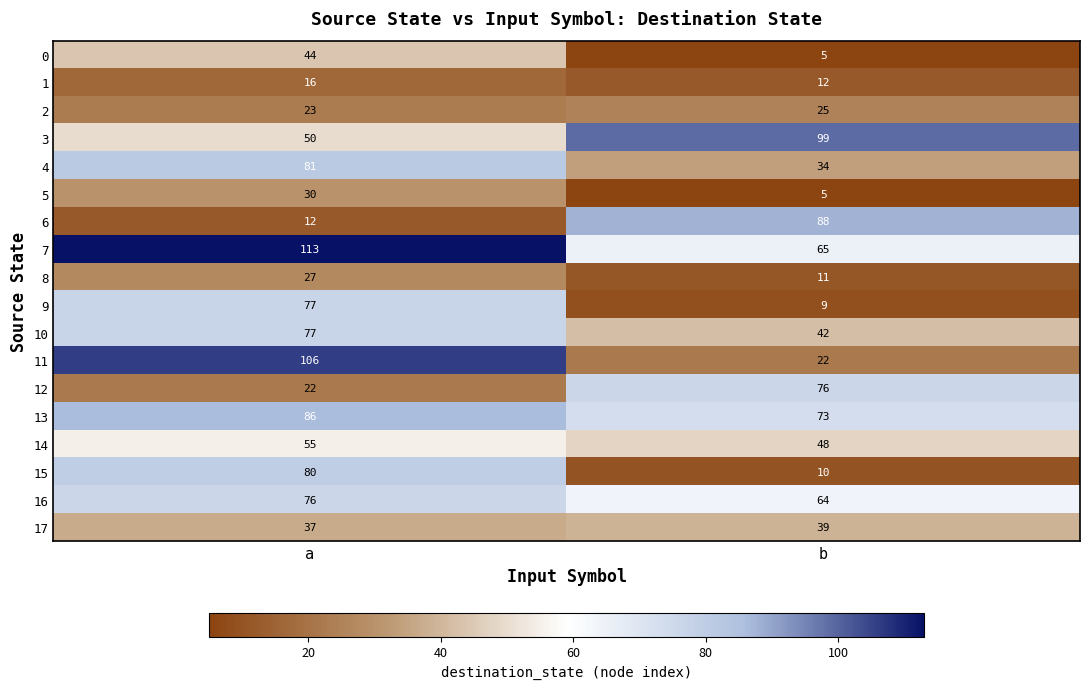

What is the difference between the highest and lowest values at a?

101